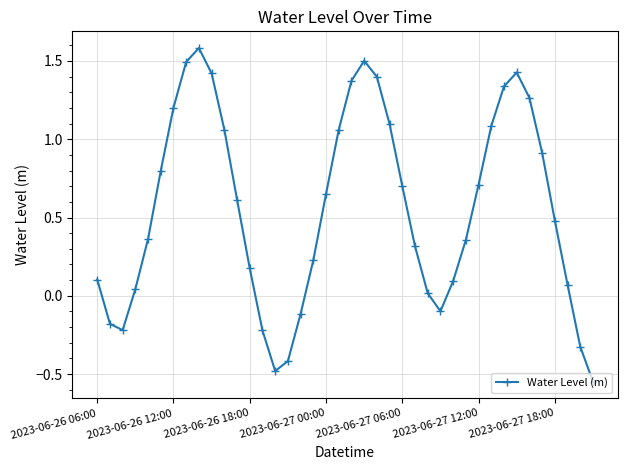

True or false: there are more than 0 points higher than both neighbors.

True